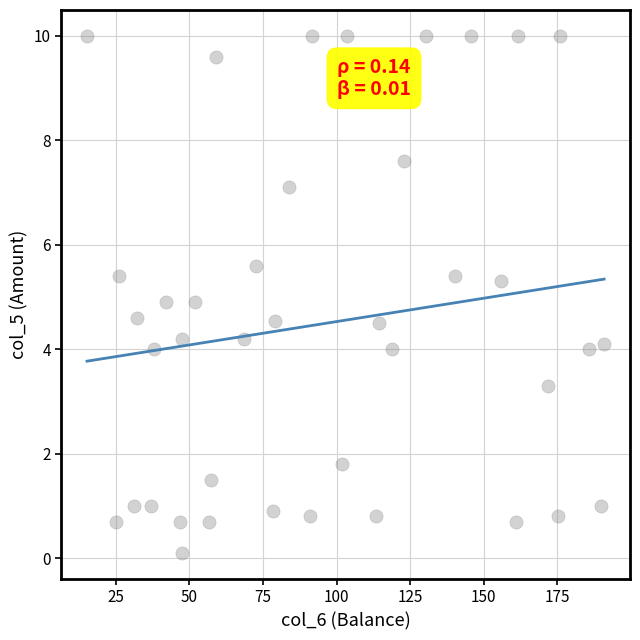

What is the range of Y values (max minus min)?

9.9